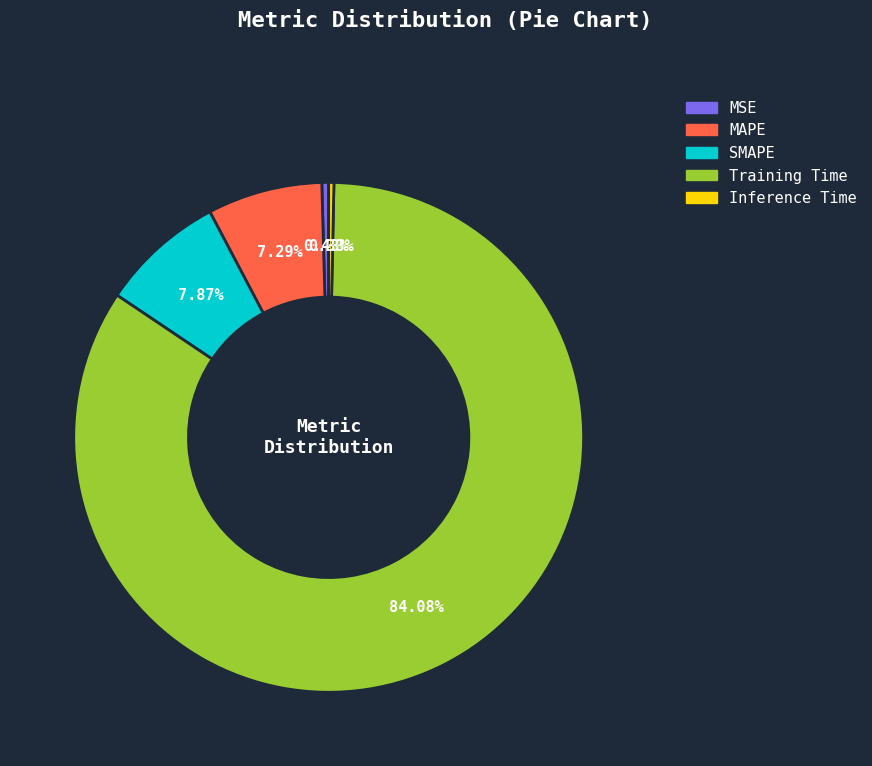

Is it true that Training Time is 84% of the pie?

True